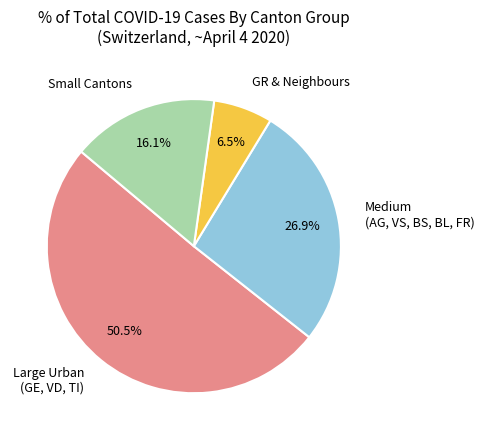

Approximately how many times larger is the value at Small Cantons compared to Medium (AG, VS, BS, BL, FR)?

0.6